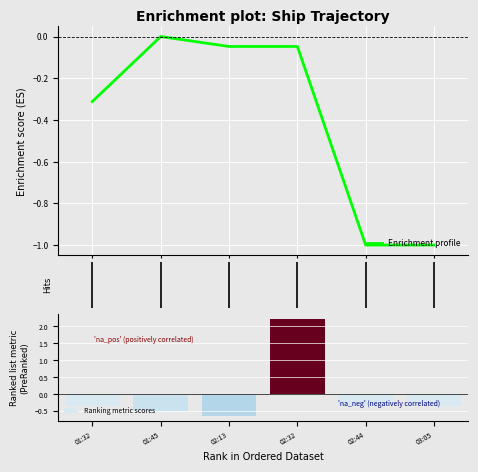

What position from the left is 02:32?

4